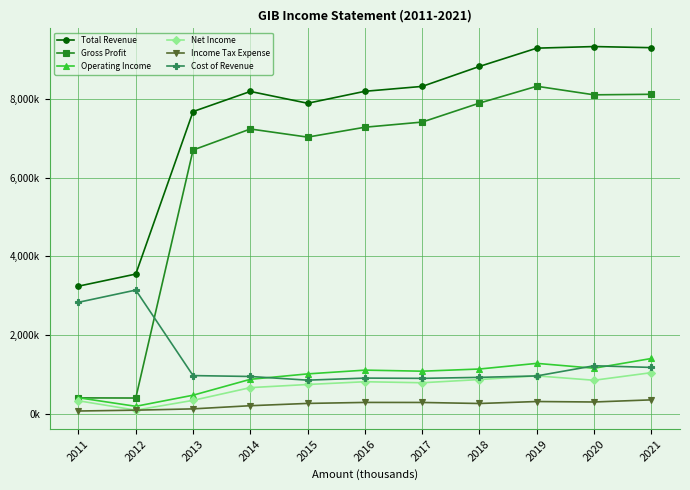

Where is the first local minimum for Total Revenue?

2015